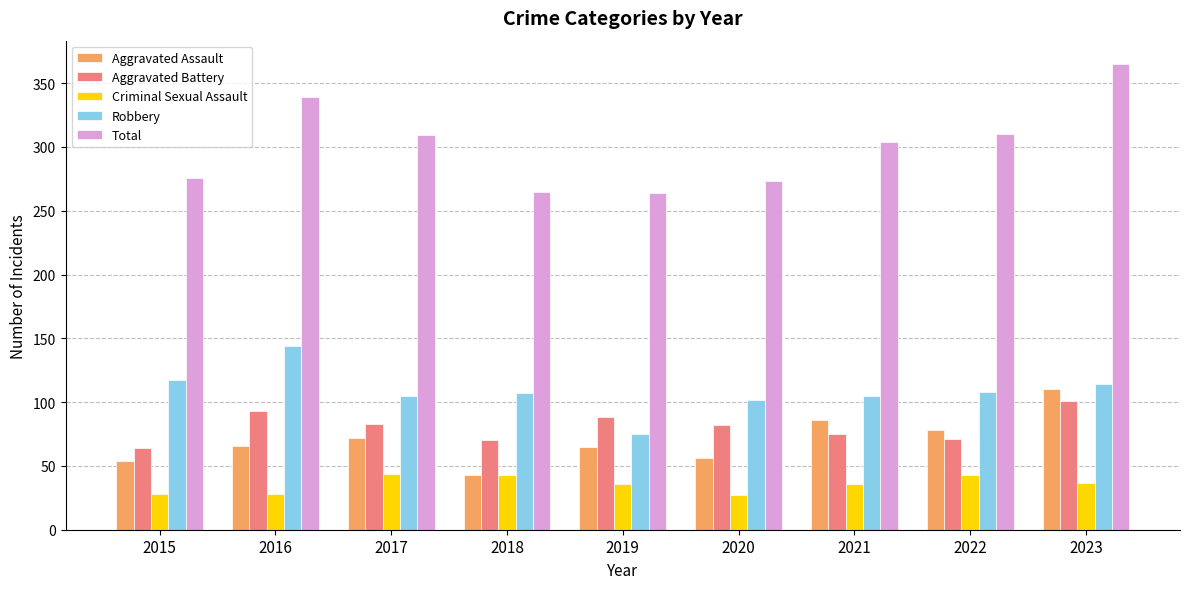

At which category is the sum across all series the highest?

2023